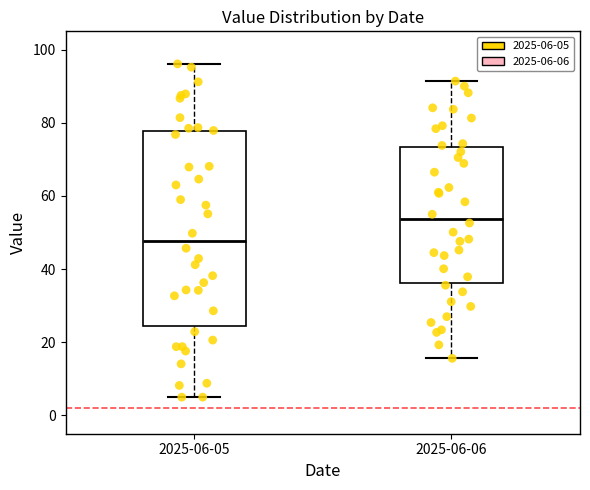

Where does the median line of the box for 2025-06-05 sit on the y-axis? The values are not printed on the chart, so give them approximately, as read against the axis.

48